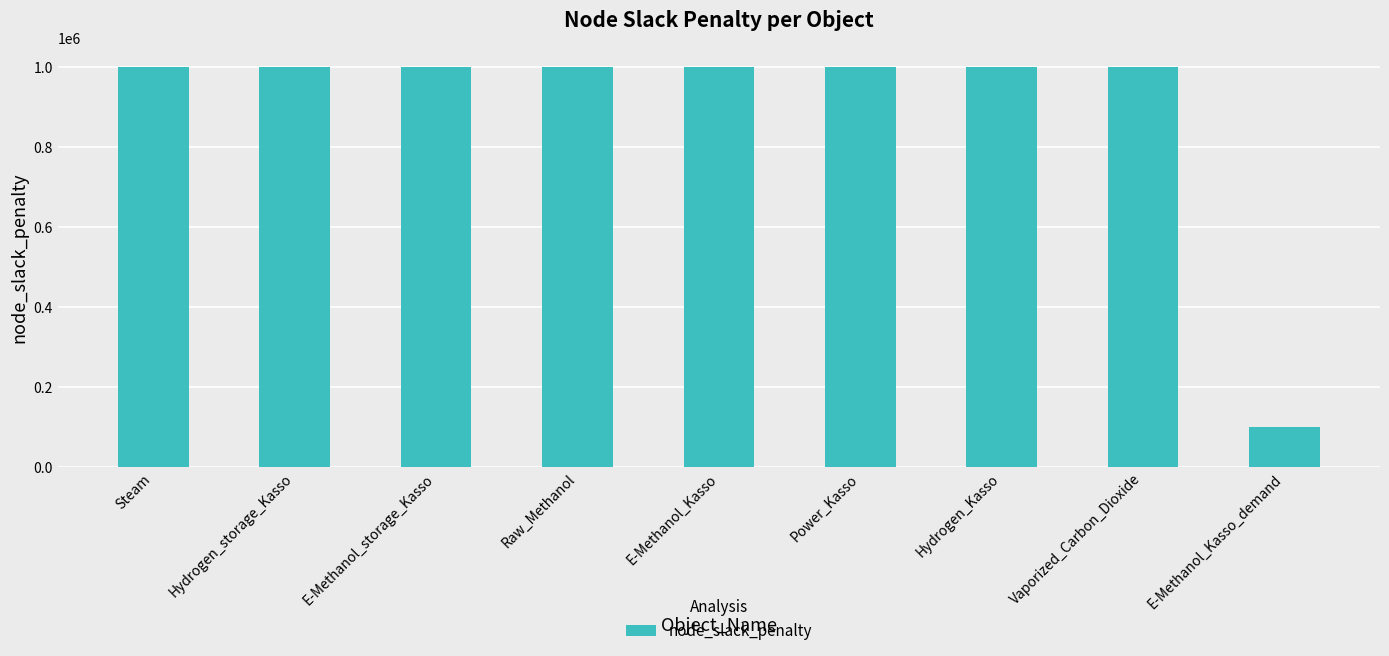

Read the value at Hydrogen_Kasso, to the nearest 50.

1000000